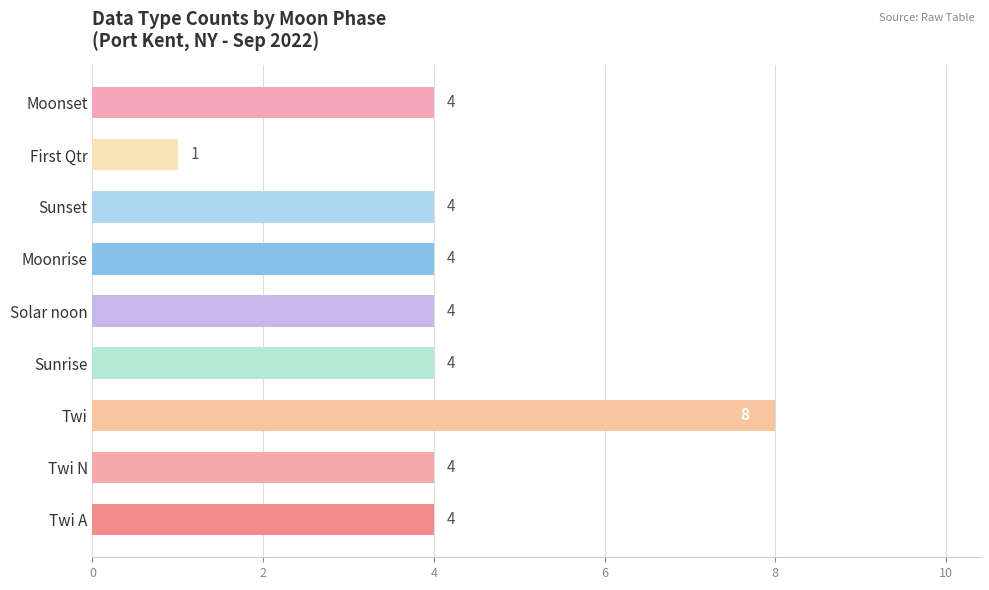

How many values are below 4?

1